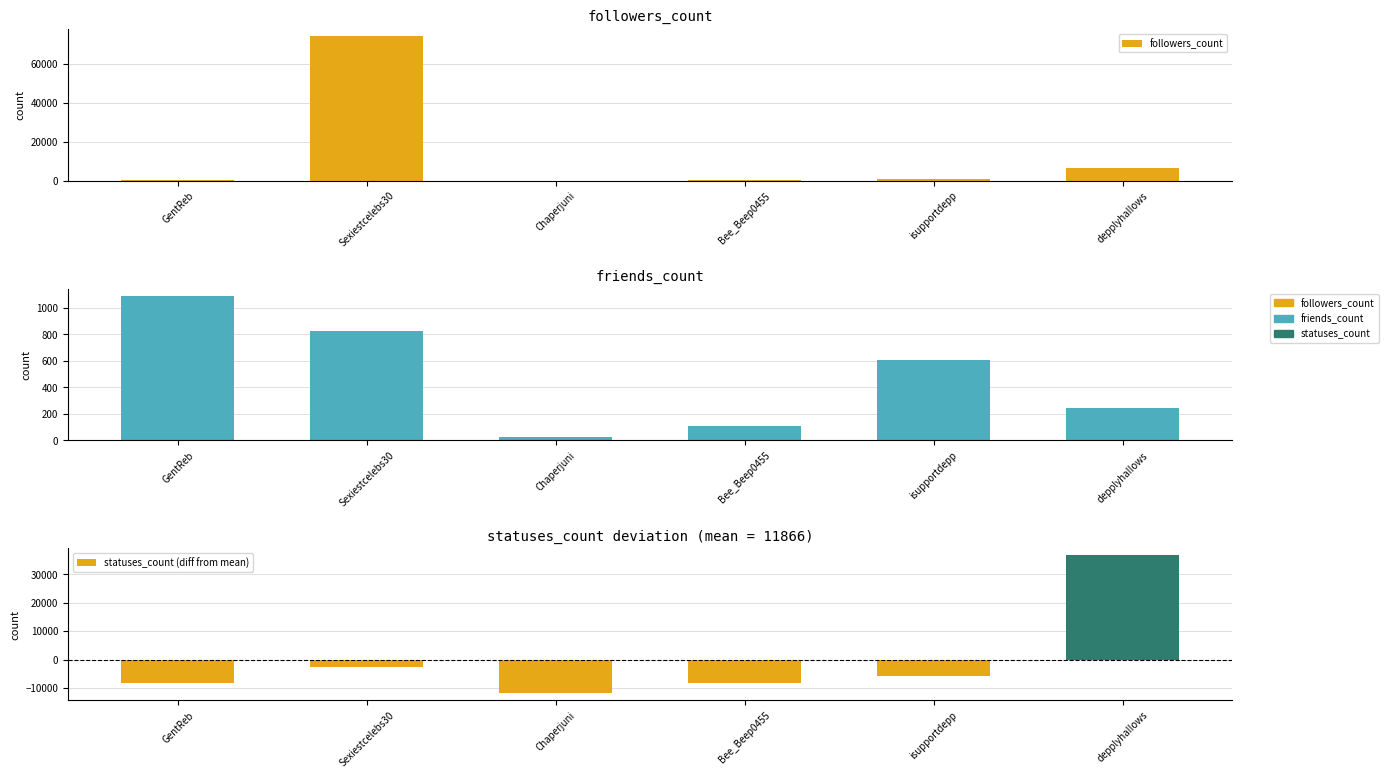

Reading right to left, extract all data points from this chart.

followers_count: 6473.0	677.0	89.0	19.0	74365.0	299.0
friends_count: 243.0	609.0	105.0	27.0	823.0	1091.0
statuses_count (diff from mean): 36753.5	-5647.5	-8207.5	-11864.5	-2742.5	-8291.5